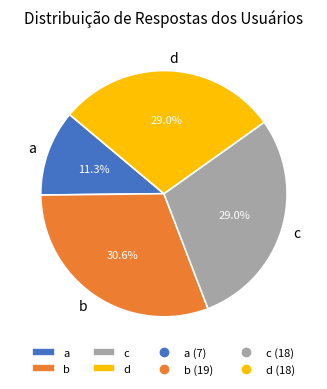

Does d account for over 50% of the chart?

No